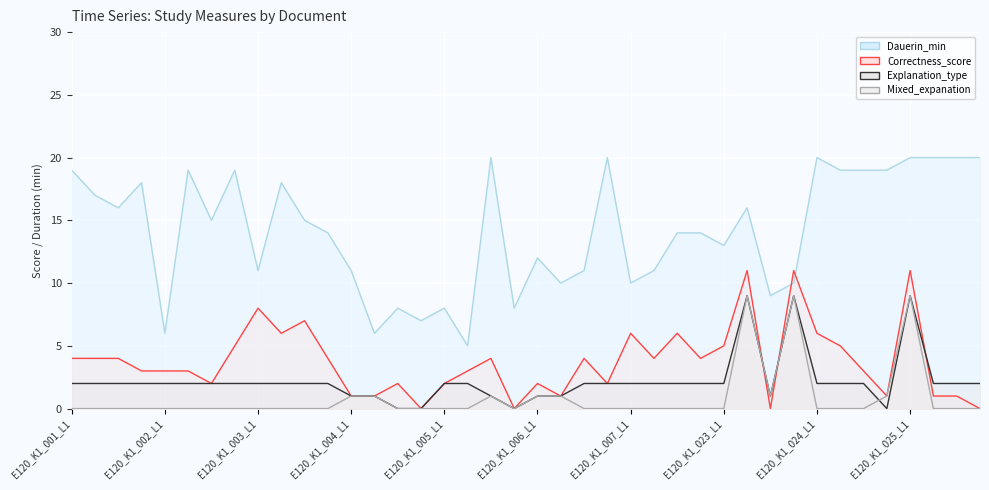

What are all the series names shown in the legend?

Dauerin_min, Correctness_score, Explanation_type, Mixed_expanation